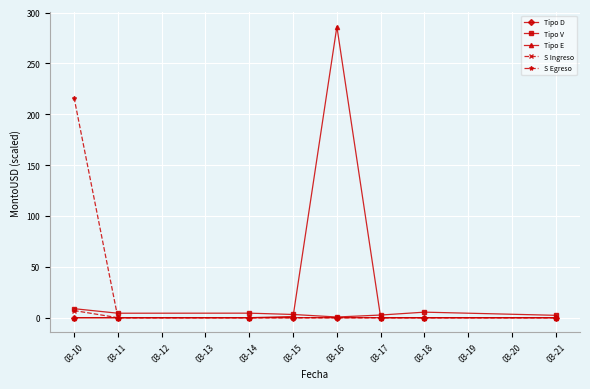

At how many categories does at least one series exceed 101?

2